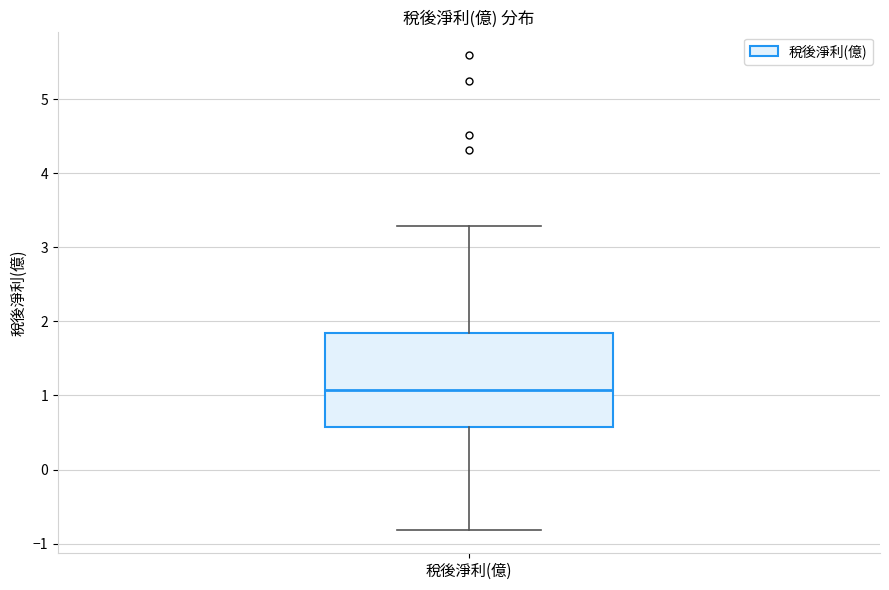

Where is the upper edge of the box for 稅後淨利(億) on the y-axis? The values are not printed on the chart, so give them approximately, as read against the axis.

1.8